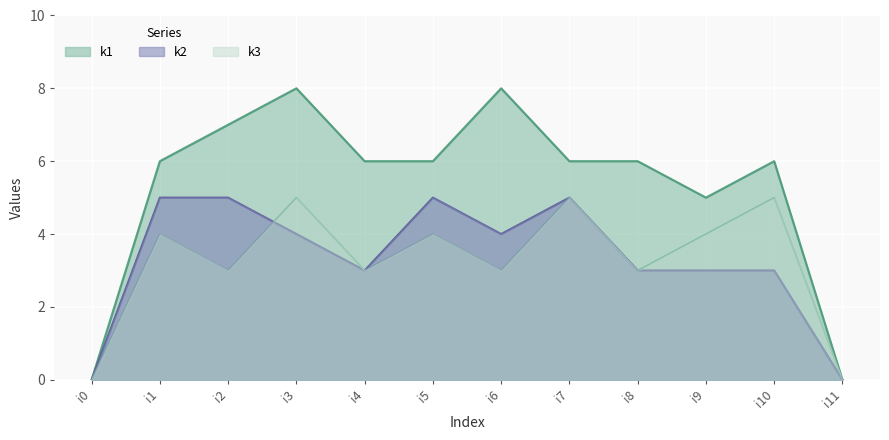

What is the value of the k2 point at the 11th from the left?

3